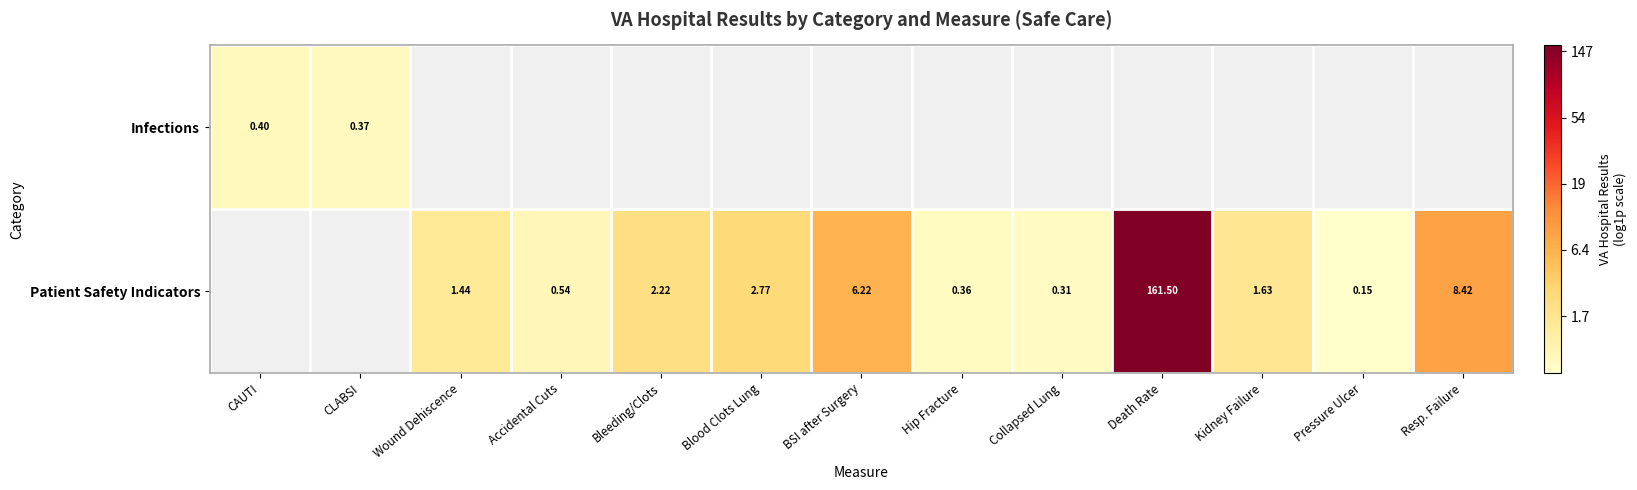

How many data points does each series have?

13